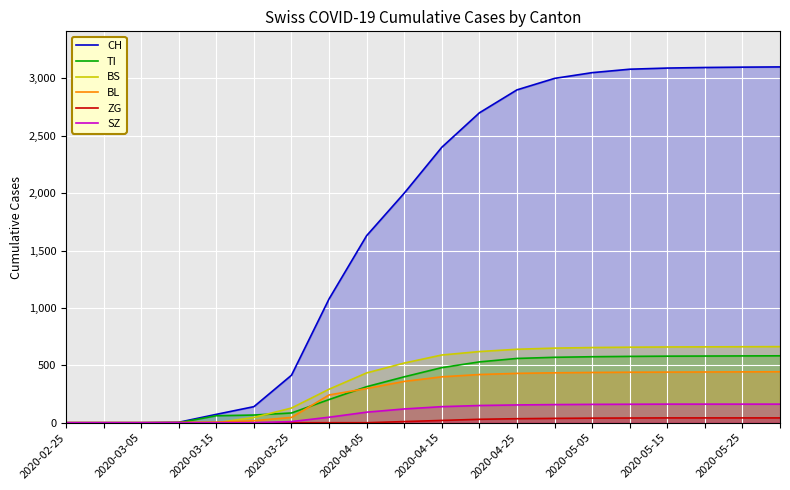

What is the total value across all series at 2020-04-25?

683